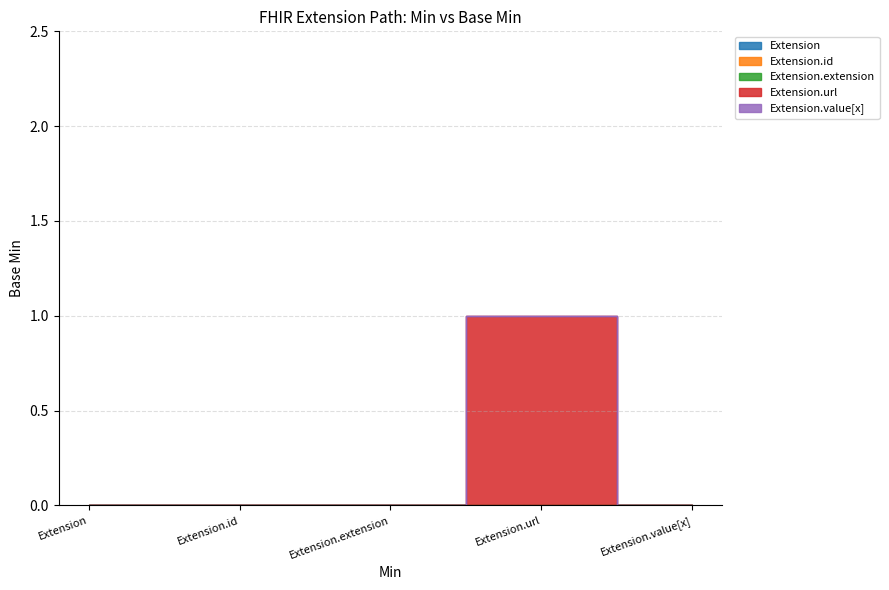

What is the label of the 4th point from the right?

Extension.id